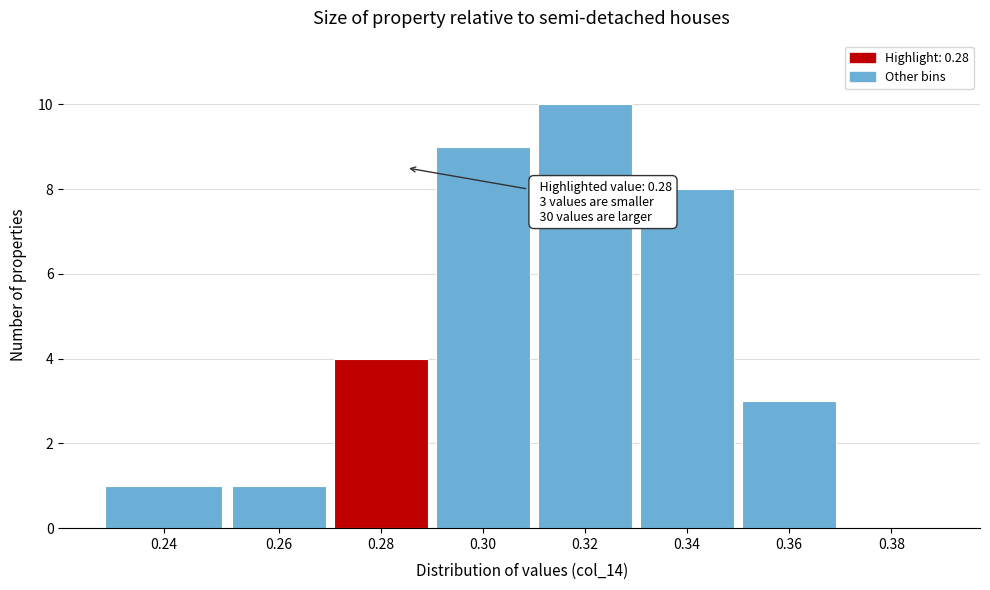

Reading left to right, what are all the values shown in this chart?

0.24=1	0.26=1	0.28=4	0.30=9	0.32=10	0.34=8	0.36=3	0.38=0